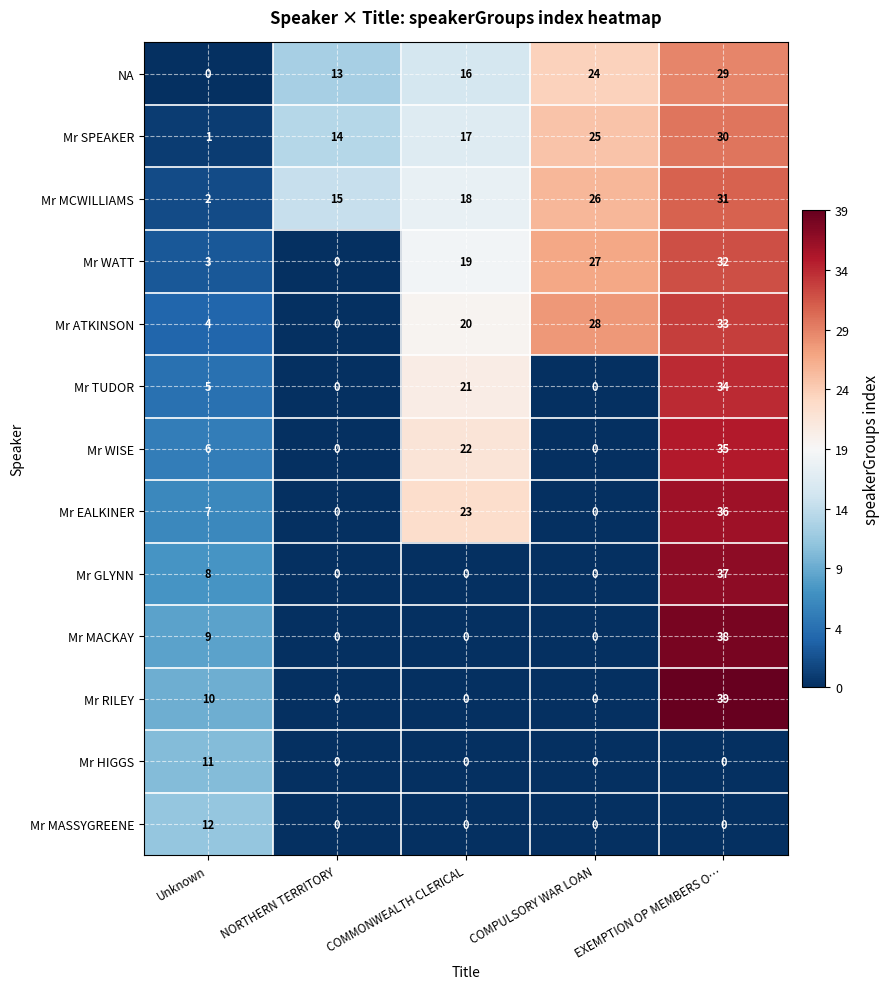

Rank the series by their maximum value, from lowest to highest.

Mr HIGGS, Mr MASSYGREENE, NA, Mr SPEAKER, Mr MCWILLIAMS, Mr WATT, Mr ATKINSON, Mr TUDOR, Mr WISE, Mr EALKINER, Mr GLYNN, Mr MACKAY, Mr RILEY